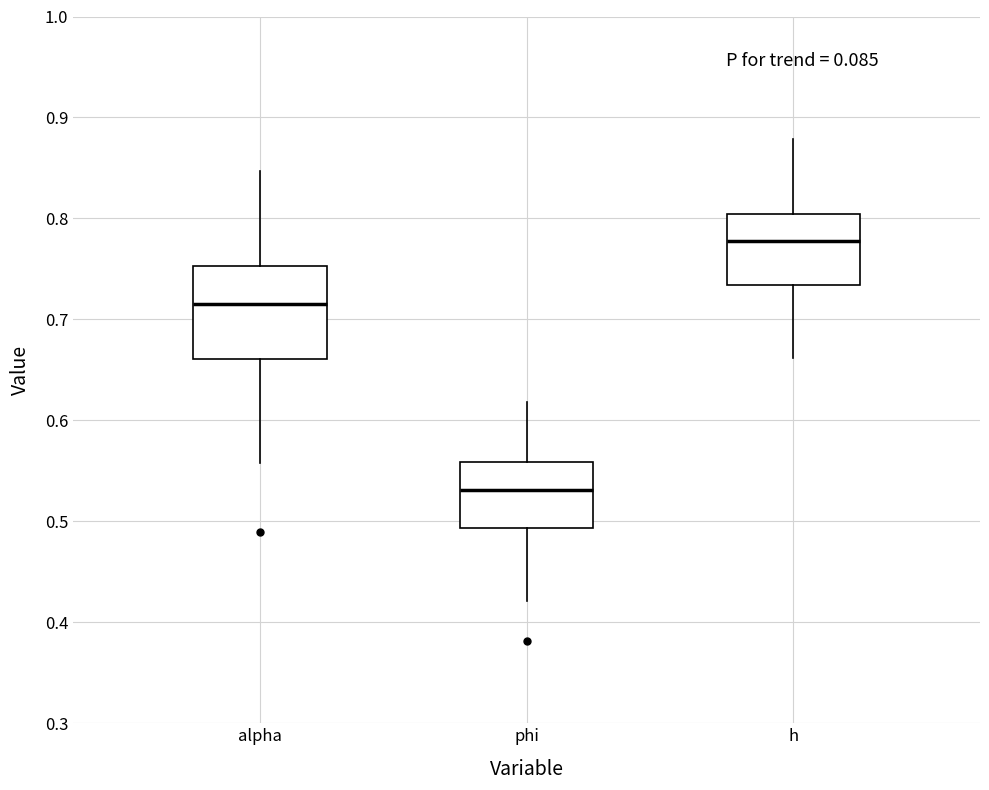

Comparing the boxes themselves (not the whiskers), which one is the tallest?

alpha